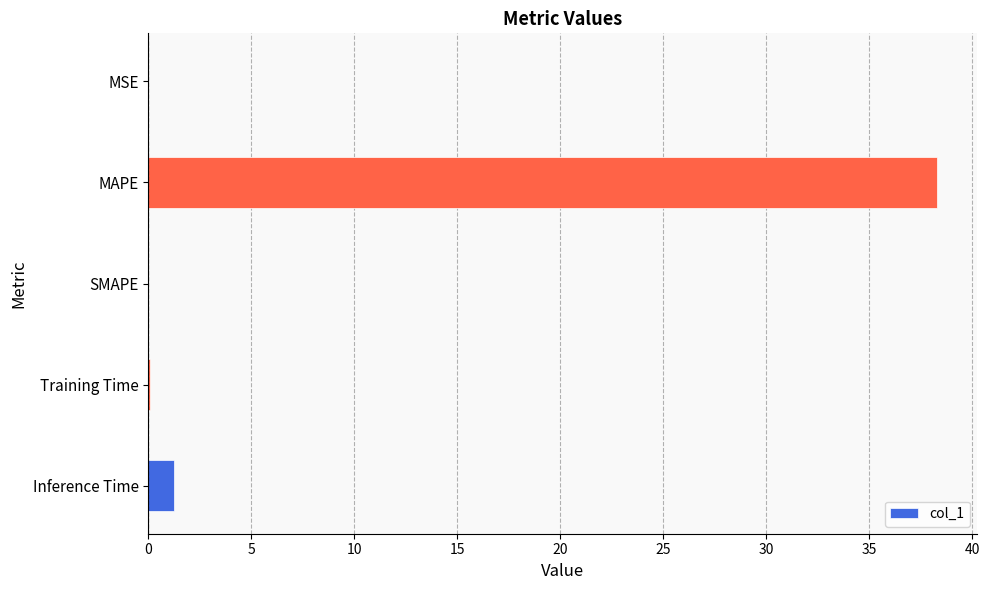

At which category does the chart reach its peak across all series?

MAPE